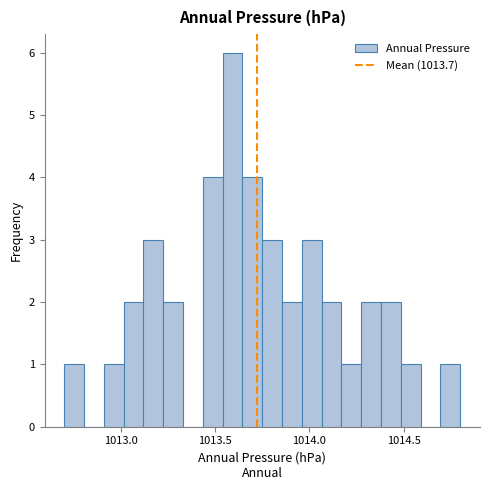

Around what value on the x-axis is the tallest bar? Give the approximate position of its centre, as read against the axis.

1013.60